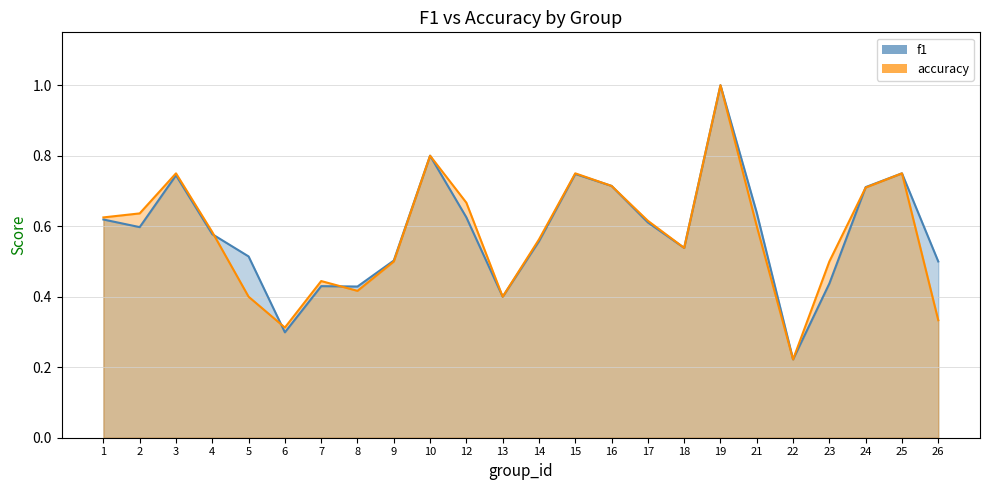

How many lines are shown in the chart?

2